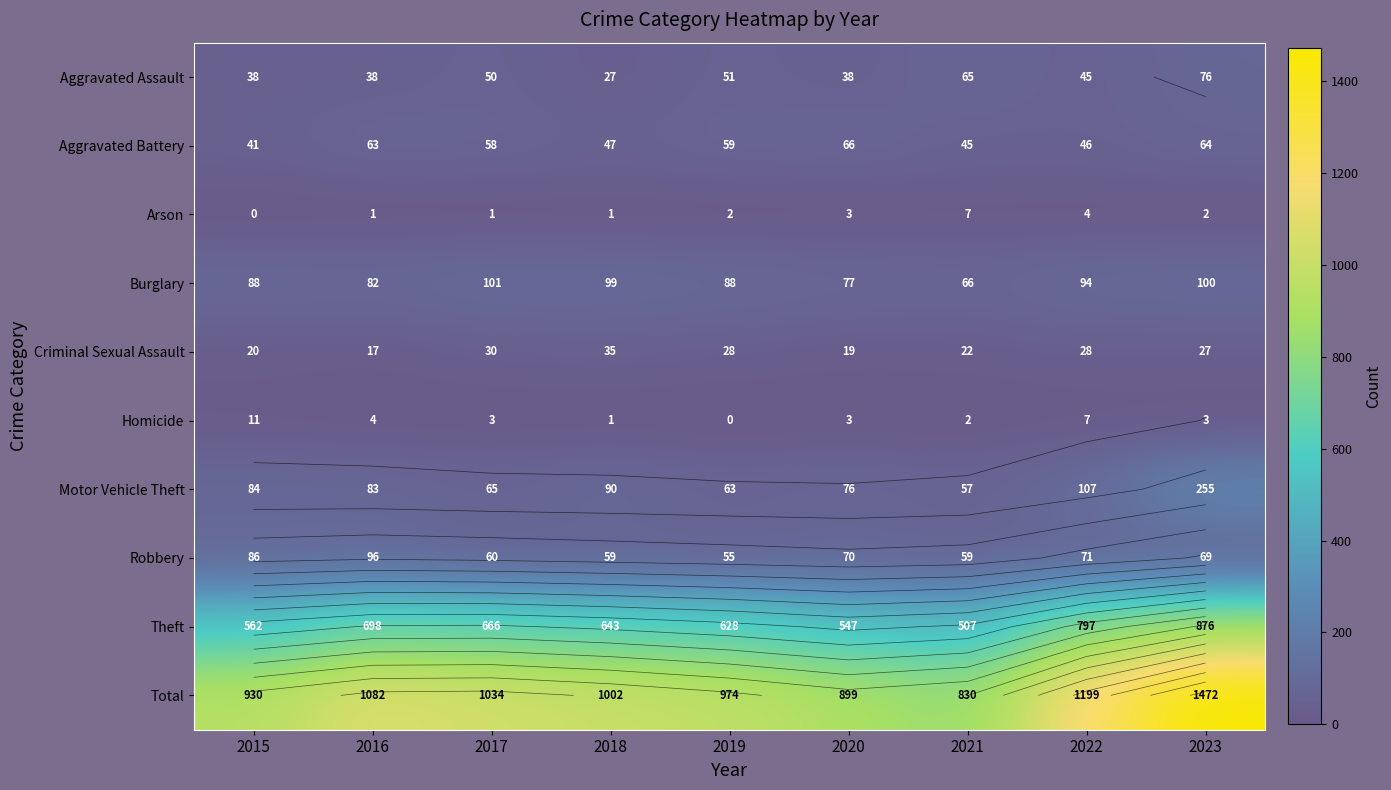

Which series changed the most between 2018 and 2022?

Total